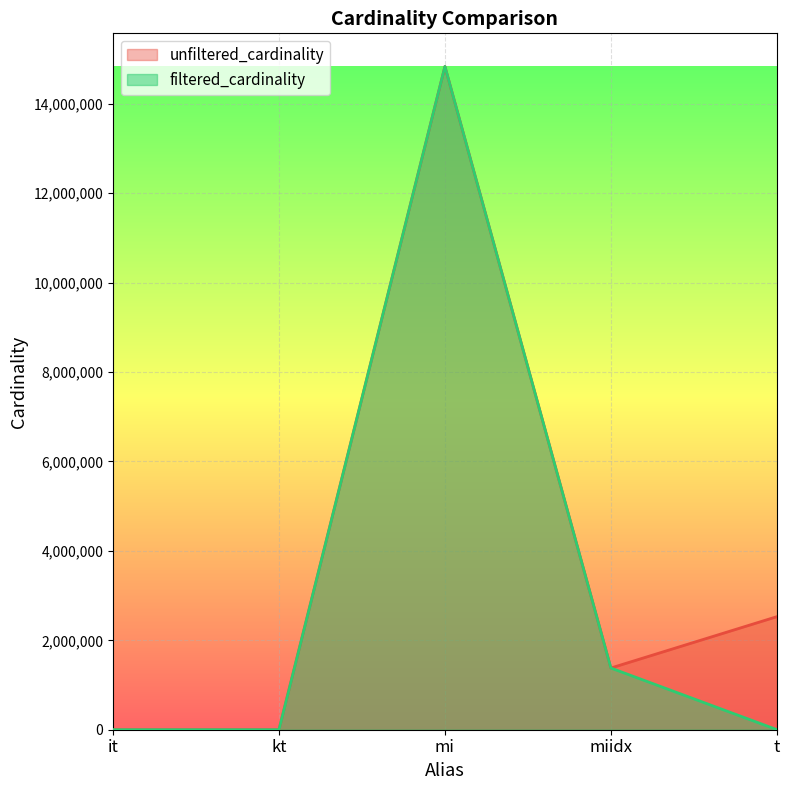

In unfiltered_cardinality, how many points are higher than both neighbors (excluding endpoints)?

1